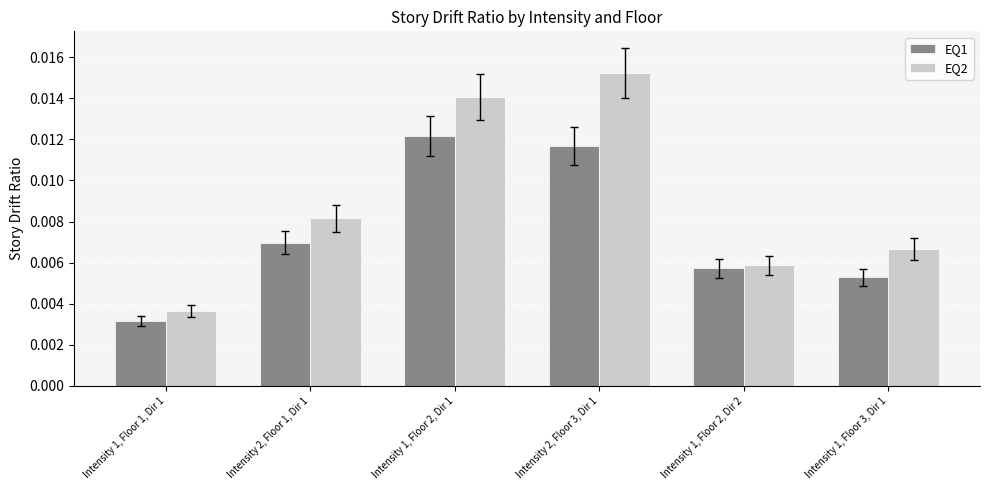

Which label corresponds to the largest value in the chart?

Intensity 2, Floor 3, Dir 1